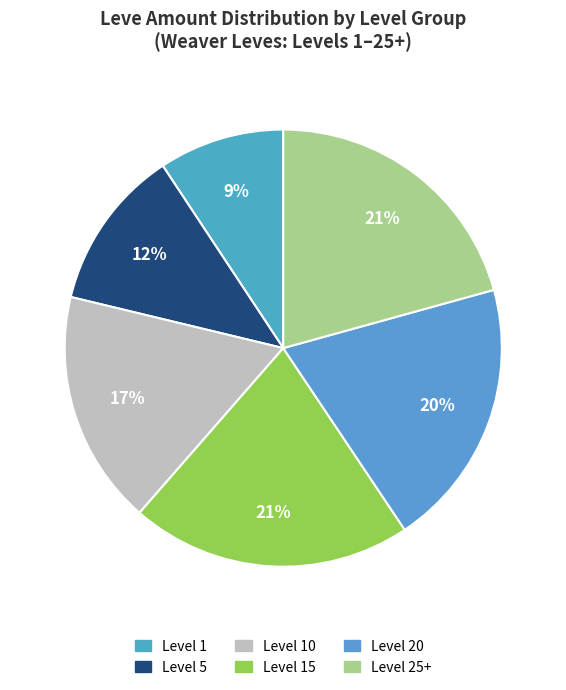

How many segments does this pie chart have?

6